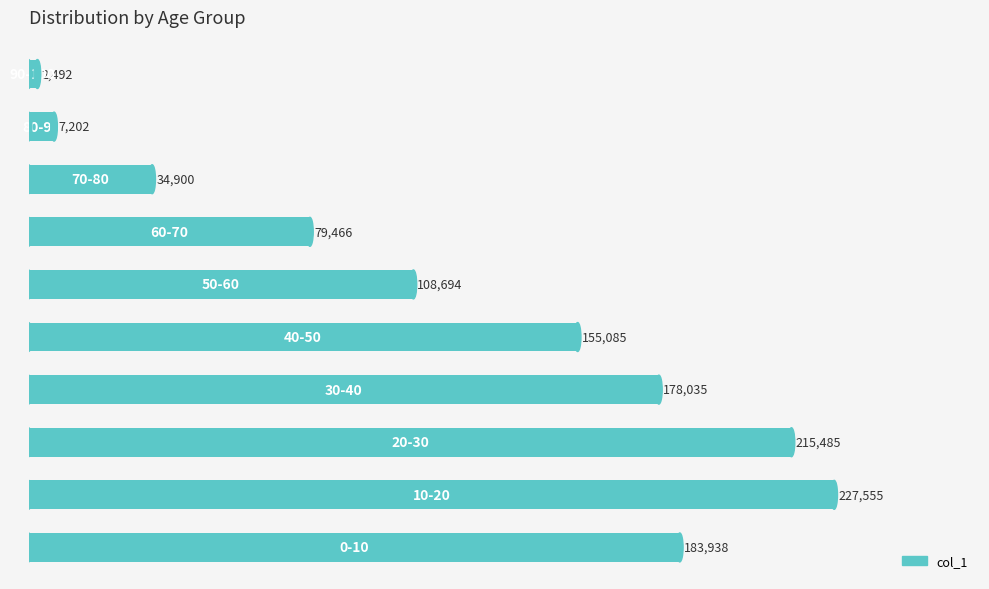

How many bars are there in total?

10